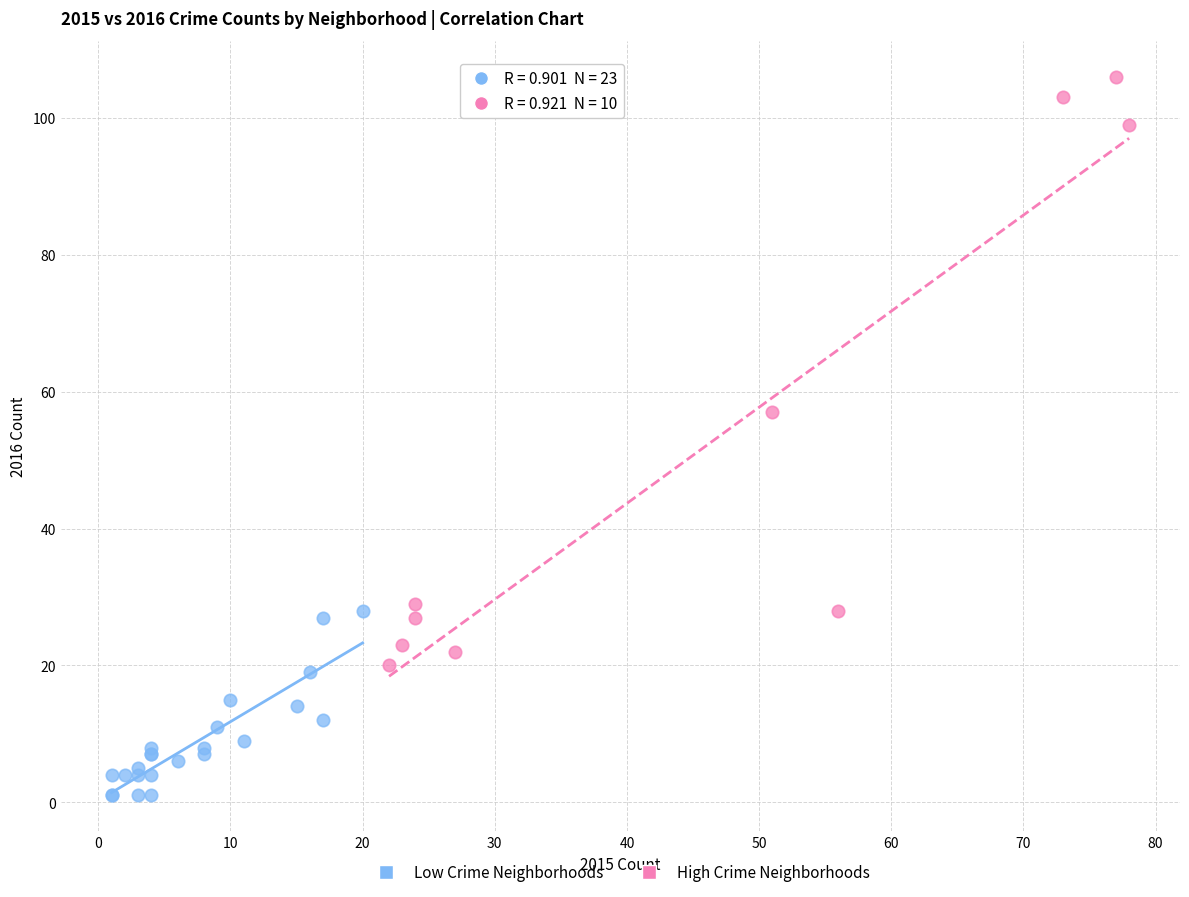

What are all the series names shown in the legend?

Low Crime Neighborhoods, High Crime Neighborhoods